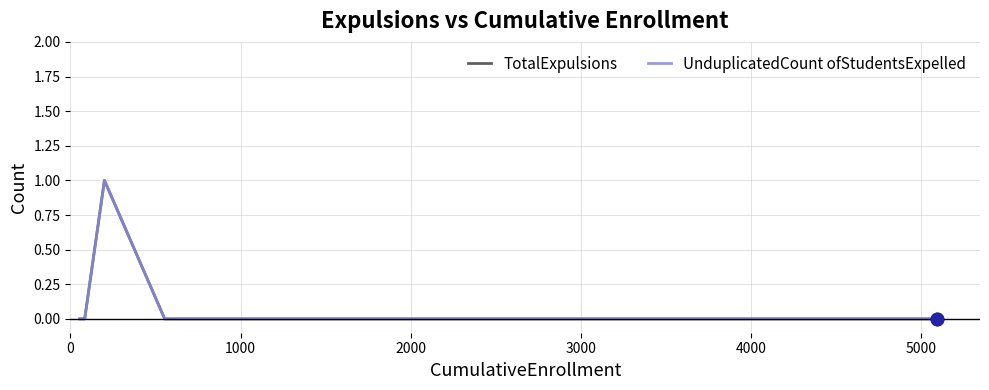

What are all the series names shown in the legend?

TotalExpulsions, UnduplicatedCount ofStudentsExpelled